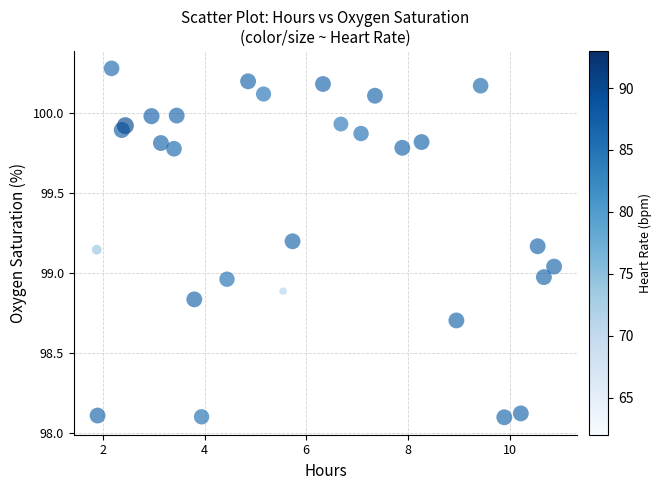

What is the range of X values (max minus min)?

9.0